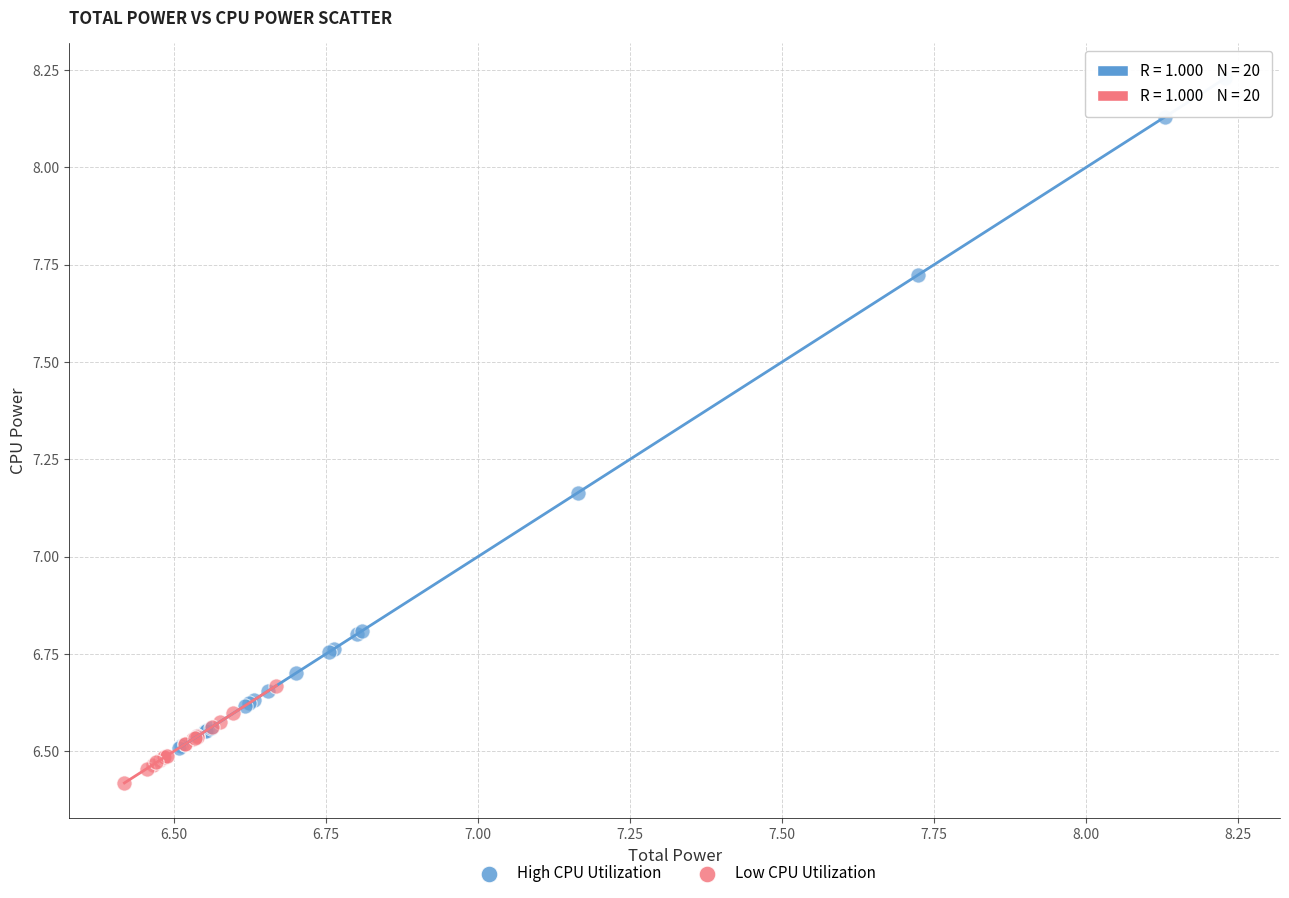

Which series contains the highest Y value?

High CPU Utilization